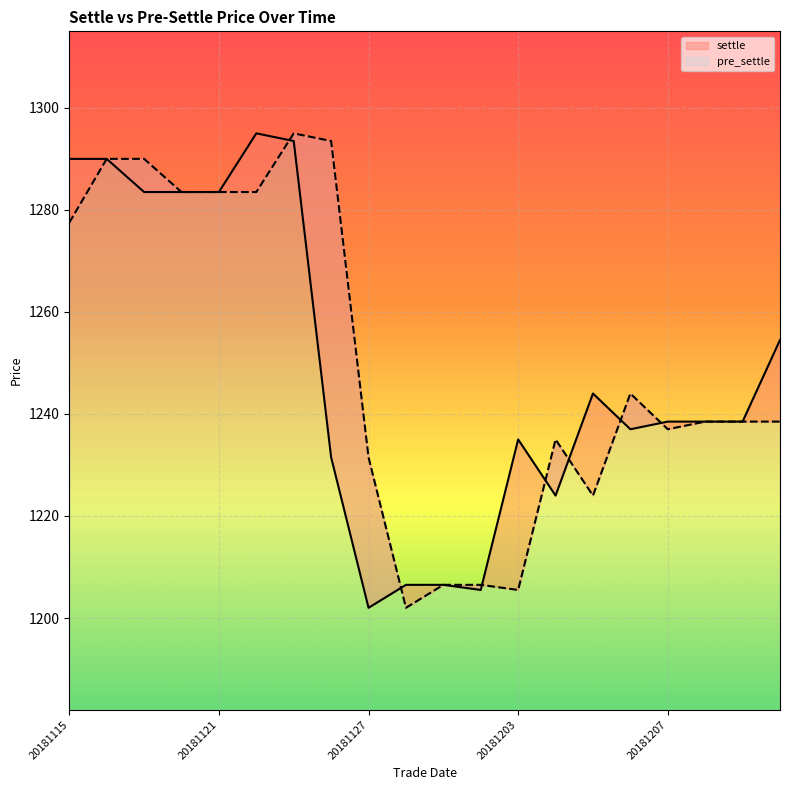

What is the total value across all series at 20181205?

2468.0